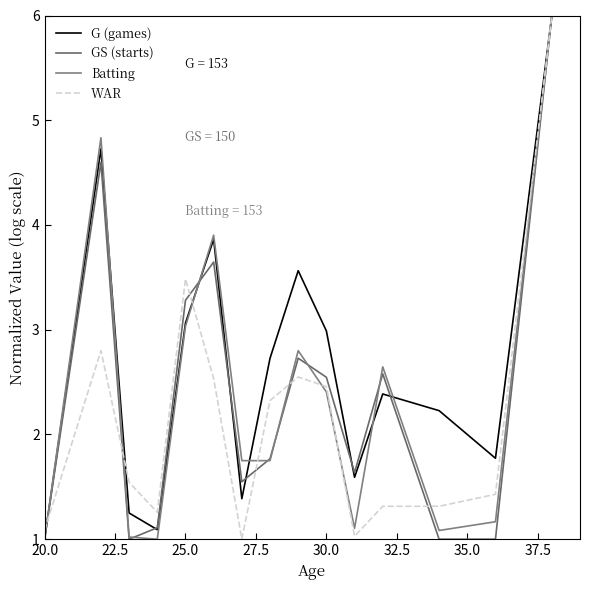

True or false: GS (starts) has more than 1 points higher than both neighbors.

True